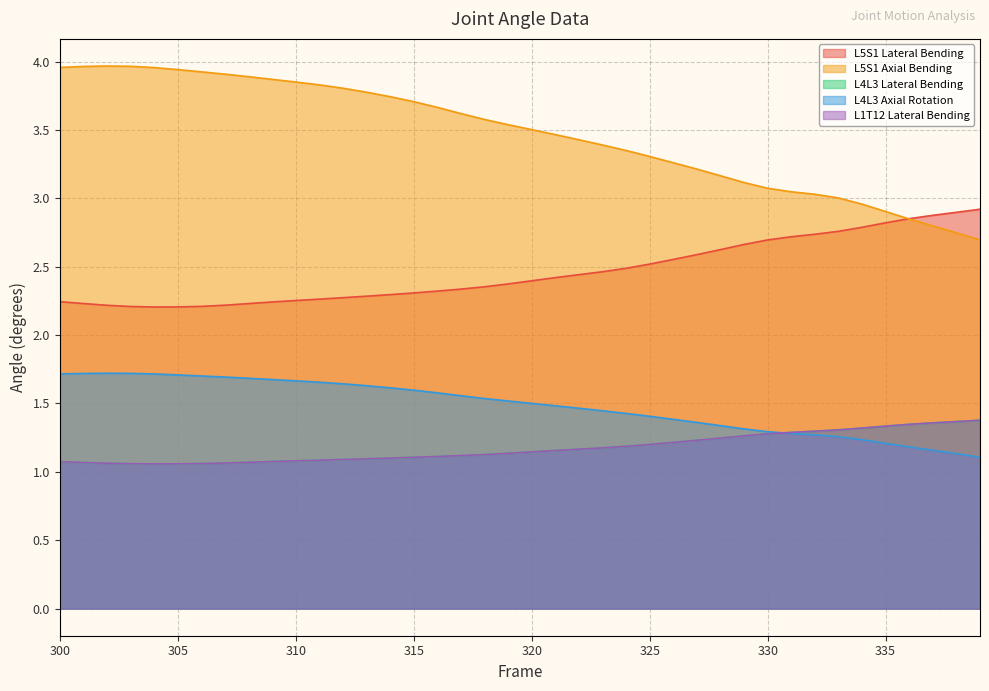

Count the L4L3 Lateral Bending values in the range 1 to 2.

40